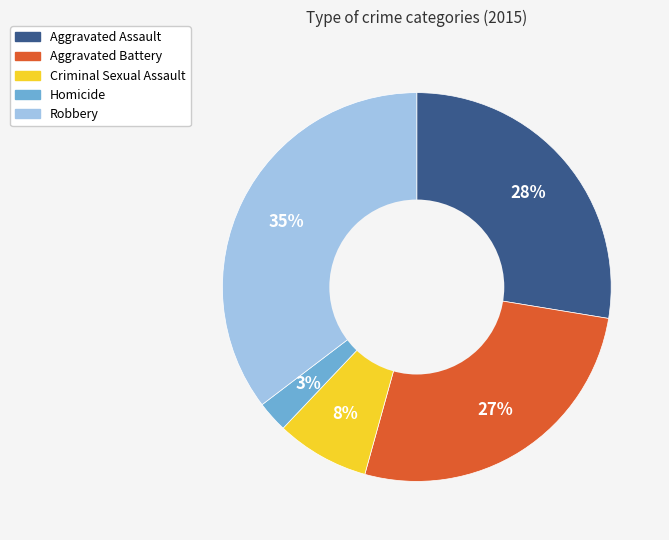

How many segments does this pie chart have?

5